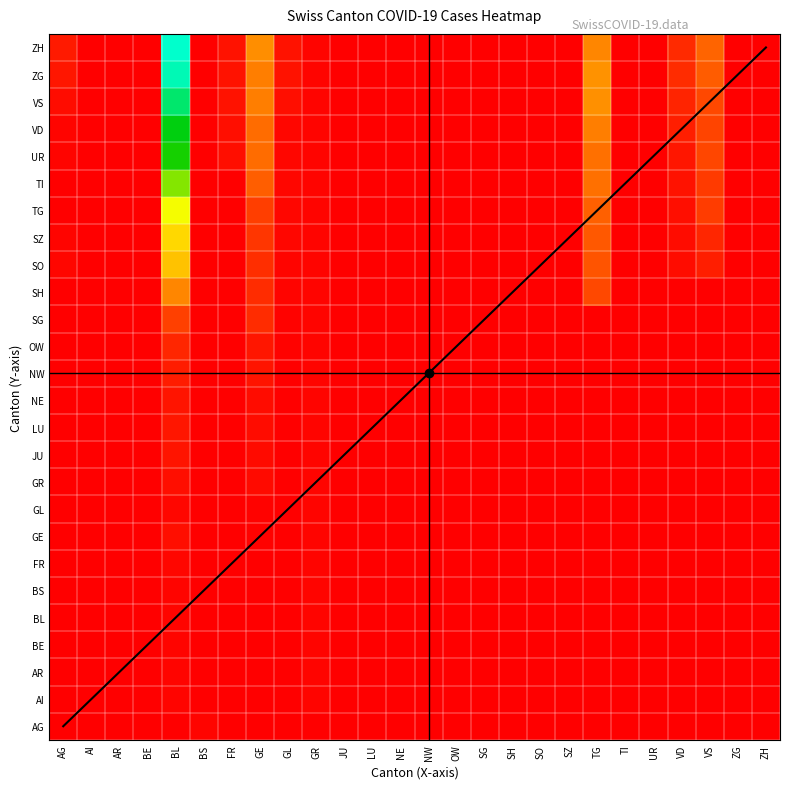

Reading left to right, what are all the values shown in this chart?

AG: AG=0	AI=0	AR=0	BE=0	BL=0	BS=2	FR=0	GE=0	GL=0	GR=0	JU=0	LU=0	NE=0	NW=0	OW=0	SG=0	SH=0	SO=0	SZ=0	TG=0	TI=0	UR=0	VD=0	VS=0	ZG=0	ZH=0
AI: AG=0	AI=0	AR=0	BE=0	BL=2	BS=0	FR=0	GE=0	GL=0	GR=2	JU=0	LU=0	NE=0	NW=0	OW=0	SG=0	SH=0	SO=0	SZ=0	TG=0	TI=0	UR=0	VD=0	VS=0	ZG=0	ZH=0
AR: AG=0	AI=0	AR=0	BE=0	BL=2	BS=0	FR=0	GE=0	GL=0	GR=2	JU=0	LU=0	NE=0	NW=0	OW=0	SG=0	SH=0	SO=0	SZ=0	TG=0	TI=0	UR=0	VD=0	VS=0	ZG=0	ZH=0
BE: AG=0	AI=0	AR=0	BE=0	BL=2	BS=0	FR=0	GE=0	GL=0	GR=2	JU=0	LU=0	NE=0	NW=0	OW=0	SG=0	SH=0	SO=0	SZ=0	TG=0	TI=0	UR=0	VD=0	VS=0	ZG=0	ZH=0
BL: AG=0	AI=0	AR=0	BE=0	BL=2	BS=0	FR=0	GE=0	GL=0	GR=2	JU=0	LU=0	NE=0	NW=0	OW=0	SG=0	SH=0	SO=0	SZ=0	TG=0	TI=0	UR=0	VD=0	VS=0	ZG=0	ZH=0
BS: AG=0	AI=0	AR=0	BE=0	BL=2	BS=0	FR=0	GE=0	GL=0	GR=2	JU=0	LU=0	NE=0	NW=0	OW=0	SG=0	SH=0	SO=0	SZ=0	TG=0	TI=0	UR=0	VD=0	VS=0	ZG=0	ZH=0
FR: AG=0	AI=0	AR=0	BE=0	BL=3	BS=0	FR=0	GE=0	GL=0	GR=2	JU=0	LU=0	NE=0	NW=0	OW=0	SG=0	SH=0	SO=0	SZ=0	TG=0	TI=0	UR=0	VD=0	VS=0	ZG=0	ZH=0
GE: AG=0	AI=0	AR=0	BE=0	BL=6	BS=0	FR=0	GE=1	GL=0	GR=2	JU=0	LU=0	NE=0	NW=0	OW=0	SG=0	SH=0	SO=0	SZ=0	TG=0	TI=0	UR=0	VD=0	VS=0	ZG=0	ZH=0
GL: AG=0	AI=0	AR=0	BE=0	BL=3	BS=0	FR=0	GE=1	GL=0	GR=2	JU=0	LU=0	NE=0	NW=0	OW=0	SG=0	SH=0	SO=0	SZ=0	TG=0	TI=0	UR=0	VD=0	VS=0	ZG=0	ZH=0
GR: AG=0	AI=0	AR=0	BE=0	BL=6	BS=0	FR=0	GE=4	GL=0	GR=2	JU=0	LU=0	NE=0	NW=0	OW=0	SG=0	SH=0	SO=0	SZ=0	TG=0	TI=0	UR=0	VD=0	VS=0	ZG=0	ZH=0
JU: AG=0	AI=0	AR=0	BE=0	BL=8	BS=0	FR=0	GE=4	GL=0	GR=2	JU=0	LU=0	NE=0	NW=0	OW=0	SG=0	SH=0	SO=0	SZ=0	TG=0	TI=0	UR=0	VD=0	VS=0	ZG=0	ZH=0
LU: AG=0	AI=0	AR=0	BE=0	BL=9	BS=0	FR=0	GE=5	GL=0	GR=2	JU=0	LU=0	NE=0	NW=0	OW=0	SG=0	SH=0	SO=0	SZ=0	TG=0	TI=0	UR=0	VD=0	VS=0	ZG=0	ZH=0
NE: AG=0	AI=0	AR=0	BE=0	BL=8	BS=0	FR=0	GE=5	GL=0	GR=2	JU=0	LU=0	NE=0	NW=0	OW=0	SG=0	SH=0	SO=0	SZ=0	TG=0	TI=0	UR=0	VD=0	VS=0	ZG=0	ZH=0
NW: AG=0	AI=0	AR=0	BE=0	BL=11	BS=0	FR=0	GE=8	GL=0	GR=2	JU=0	LU=0	NE=0	NW=0	OW=0	SG=0	SH=0	SO=0	SZ=0	TG=0	TI=0	UR=0	VD=0	VS=0	ZG=0	ZH=0
OW: AG=0	AI=0	AR=0	BE=0	BL=15	BS=0	FR=0	GE=9	GL=1	GR=2	JU=0	LU=0	NE=0	NW=0	OW=0	SG=0	SH=0	SO=0	SZ=0	TG=0	TI=0	UR=0	VD=0	VS=0	ZG=0	ZH=0
SG: AG=0	AI=0	AR=0	BE=0	BL=25	BS=0	FR=0	GE=17	GL=1	GR=2	JU=0	LU=0	NE=0	NW=0	OW=0	SG=0	SH=0	SO=0	SZ=0	TG=0	TI=0	UR=0	VD=0	VS=0	ZG=0	ZH=0
SH: AG=0	AI=0	AR=0	BE=0	BL=51	BS=0	FR=0	GE=17	GL=2	GR=2	JU=0	LU=0	NE=0	NW=0	OW=0	SG=0	SH=0	SO=0	SZ=0	TG=28	TI=0	UR=0	VD=0	VS=0	ZG=0	ZH=0
SO: AG=3	AI=0	AR=0	BE=0	BL=74	BS=0	FR=0	GE=18	GL=2	GR=2	JU=0	LU=0	NE=0	NW=0	OW=0	SG=0	SH=0	SO=0	SZ=0	TG=32	TI=0	UR=0	VD=5	VS=12	ZG=0	ZH=0
SZ: AG=2	AI=0	AR=0	BE=0	BL=82	BS=0	FR=0	GE=21	GL=3	GR=2	JU=0	LU=0	NE=0	NW=0	OW=0	SG=0	SH=0	SO=0	SZ=0	TG=34	TI=0	UR=0	VD=5	VS=15	ZG=0	ZH=0
TG: AG=0	AI=0	AR=0	BE=0	BL=99	BS=0	FR=0	GE=24	GL=3	GR=2	JU=0	LU=0	NE=0	NW=0	OW=0	SG=0	SH=0	SO=0	SZ=0	TG=37	TI=0	UR=0	VD=6	VS=23	ZG=0	ZH=0
TI: AG=0	AI=0	AR=0	BE=0	BL=120	BS=0	FR=0	GE=36	GL=3	GR=2	JU=0	LU=0	NE=0	NW=0	OW=0	SG=0	SH=0	SO=0	SZ=0	TG=43	TI=0	UR=0	VD=7	VS=22	ZG=0	ZH=0
UR: AG=2	AI=0	AR=0	BE=0	BL=141	BS=0	FR=6	GE=41	GL=3	GR=2	JU=0	LU=0	NE=0	NW=0	OW=0	SG=0	SH=0	SO=0	SZ=0	TG=43	TI=0	UR=0	VD=9	VS=27	ZG=0	ZH=0
VD: AG=2	AI=0	AR=0	BE=0	BL=149	BS=0	FR=6	GE=41	GL=3	GR=2	JU=0	LU=0	NE=0	NW=0	OW=0	SG=0	SH=0	SO=0	SZ=0	TG=48	TI=0	UR=0	VD=12	VS=26	ZG=0	ZH=0
VS: AG=5	AI=0	AR=0	BE=0	BL=171	BS=0	FR=7	GE=48	GL=6	GR=2	JU=0	LU=0	NE=0	NW=0	OW=0	SG=0	SH=0	SO=0	SZ=0	TG=55	TI=0	UR=0	VD=14	VS=28	ZG=0	ZH=0
ZG: AG=9	AI=0	AR=0	BE=0	BL=188	BS=0	FR=7	GE=48	GL=7	GR=2	JU=0	LU=0	NE=0	NW=0	OW=0	SG=0	SH=0	SO=0	SZ=0	TG=56	TI=0	UR=0	VD=17	VS=35	ZG=0	ZH=0
ZH: AG=10	AI=0	AR=0	BE=0	BL=194	BS=0	FR=7	GE=54	GL=7	GR=2	JU=0	LU=0	NE=0	NW=0	OW=0	SG=0	SH=0	SO=0	SZ=0	TG=51	TI=0	UR=0	VD=16	VS=38	ZG=0	ZH=0